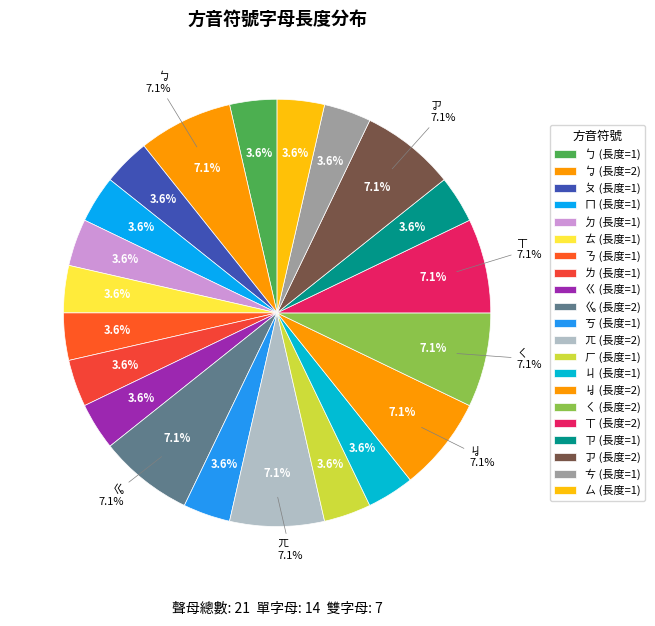

Which slice is the largest?

ㆠ